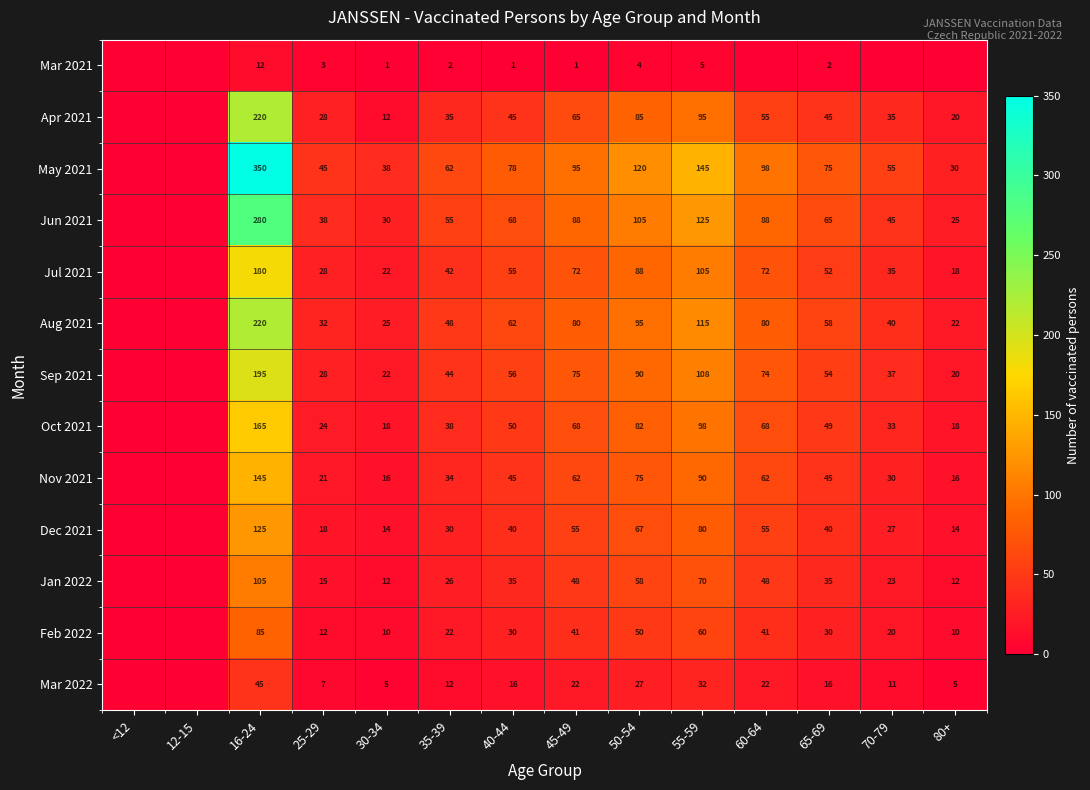

What is the spread (max minus min) of values at 65-69?

73